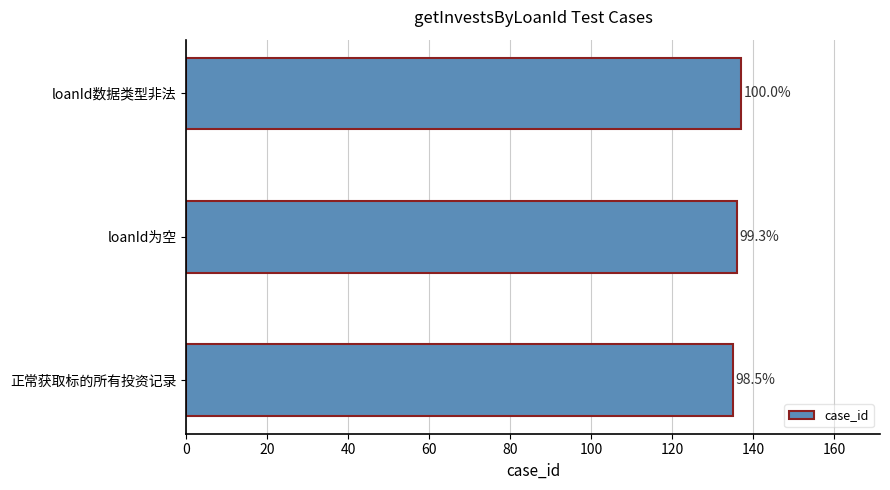

Are the bars horizontal?

Yes